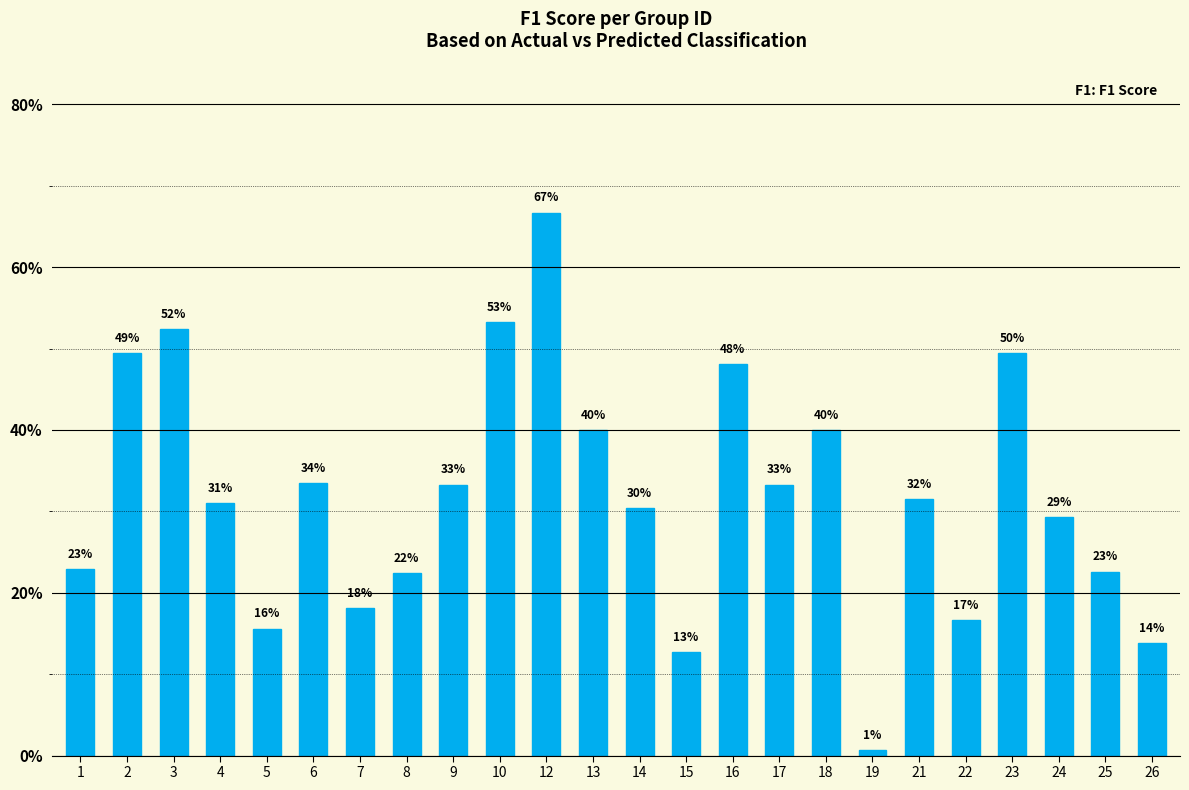

Reading left to right, list all the values displayed in this chart.

1=0.2	2=0.5	3=0.5	4=0.3	5=0.2	6=0.3	7=0.2	8=0.2	9=0.3	10=0.5	12=0.7	13=0.4	14=0.3	15=0.1	16=0.5	17=0.3	18=0.4	19=0.0	21=0.3	22=0.2	23=0.5	24=0.3	25=0.2	26=0.1